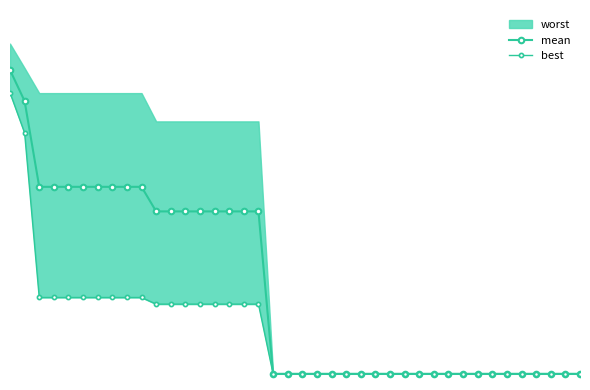

True or false: mean has more than 0 interior local peaks.

False